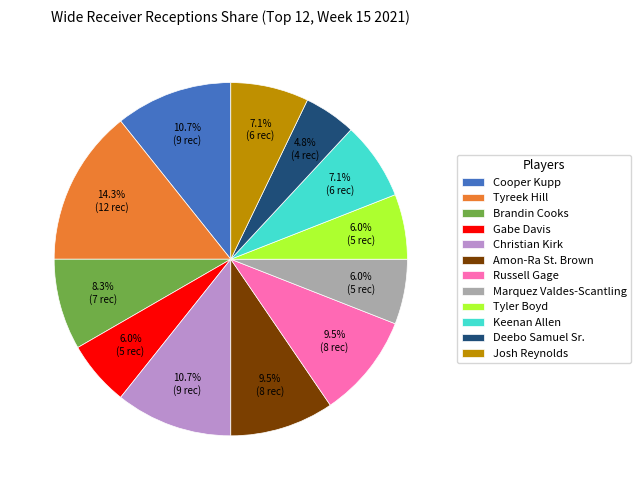

The Tyler Boyd slice represents 17% of the pie. True or false?

False